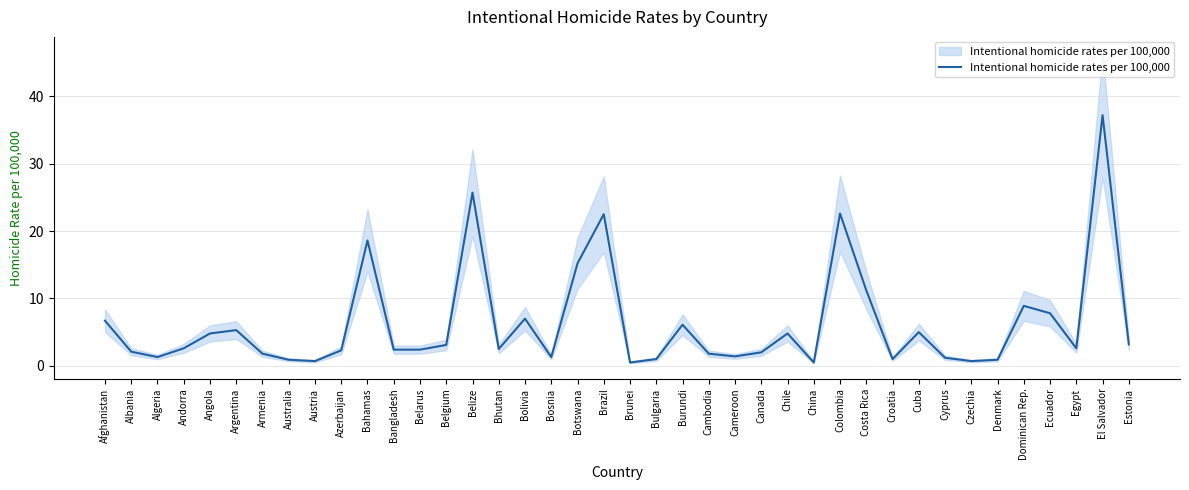

Read the value at Azerbaijan.

2.3